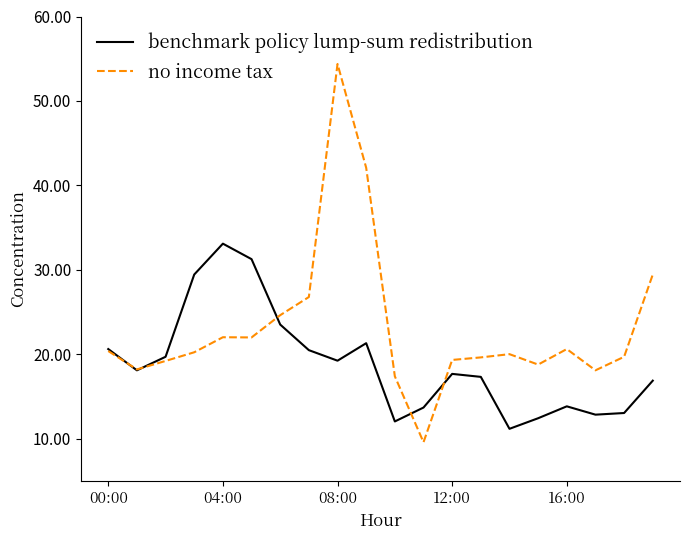

List the series in order of their peak value, highest first.

no income tax, benchmark policy lump-sum redistribution